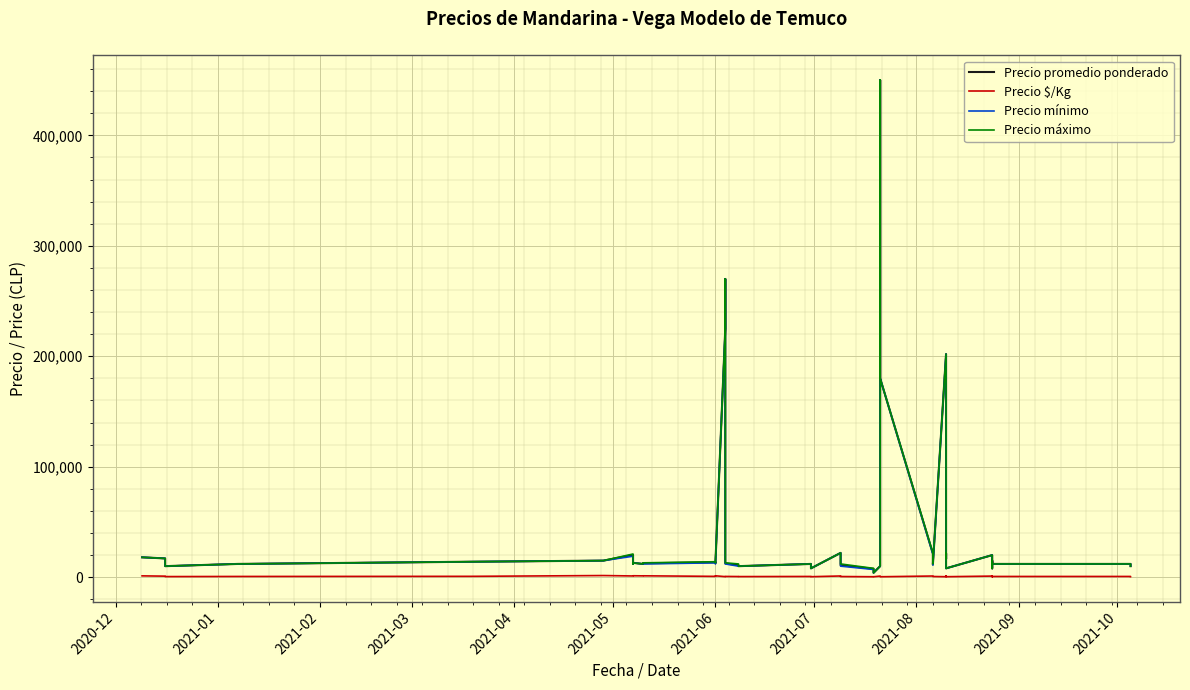

At which label does Precio $/Kg first exceed 694?

2020-12